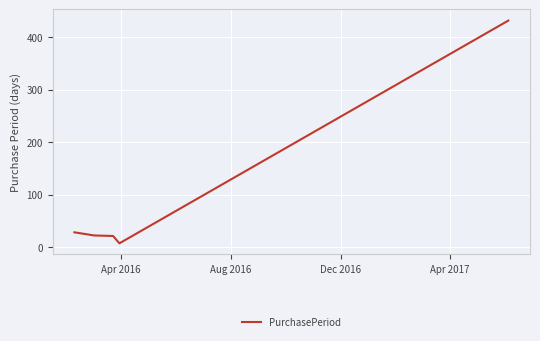

What is the smallest value displayed?

7